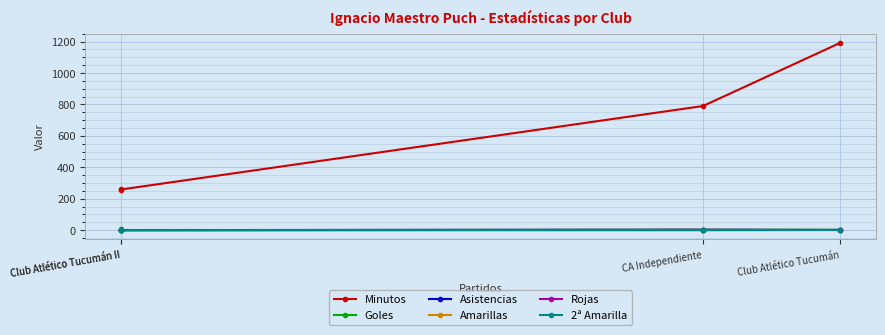

True or false: Goles has a value of 0 at Club Atlético Tucumán II.

True